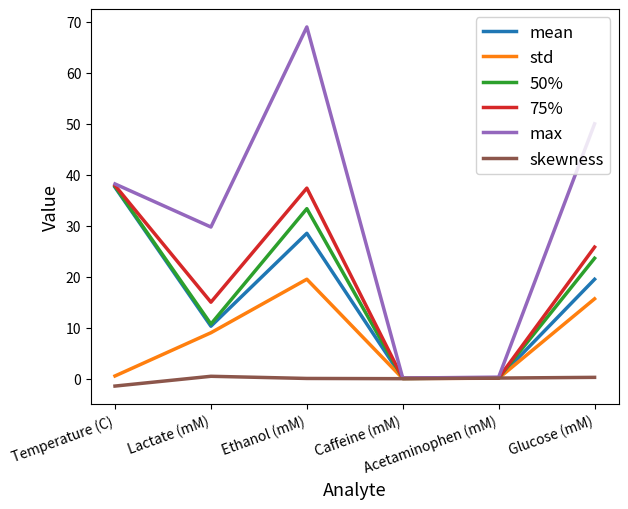

At which label does mean first exceed 19?

Temperature (C)